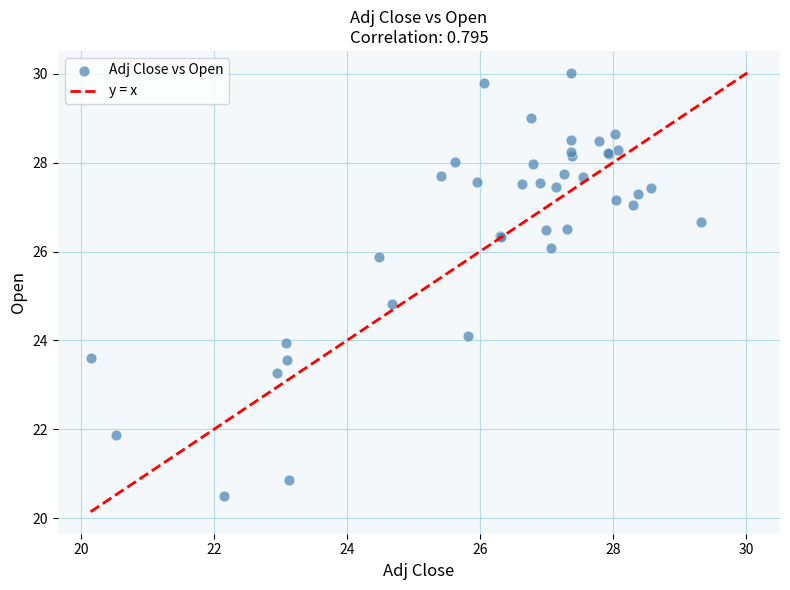

What Y value in the scatter plot is closest to 25?

24.8